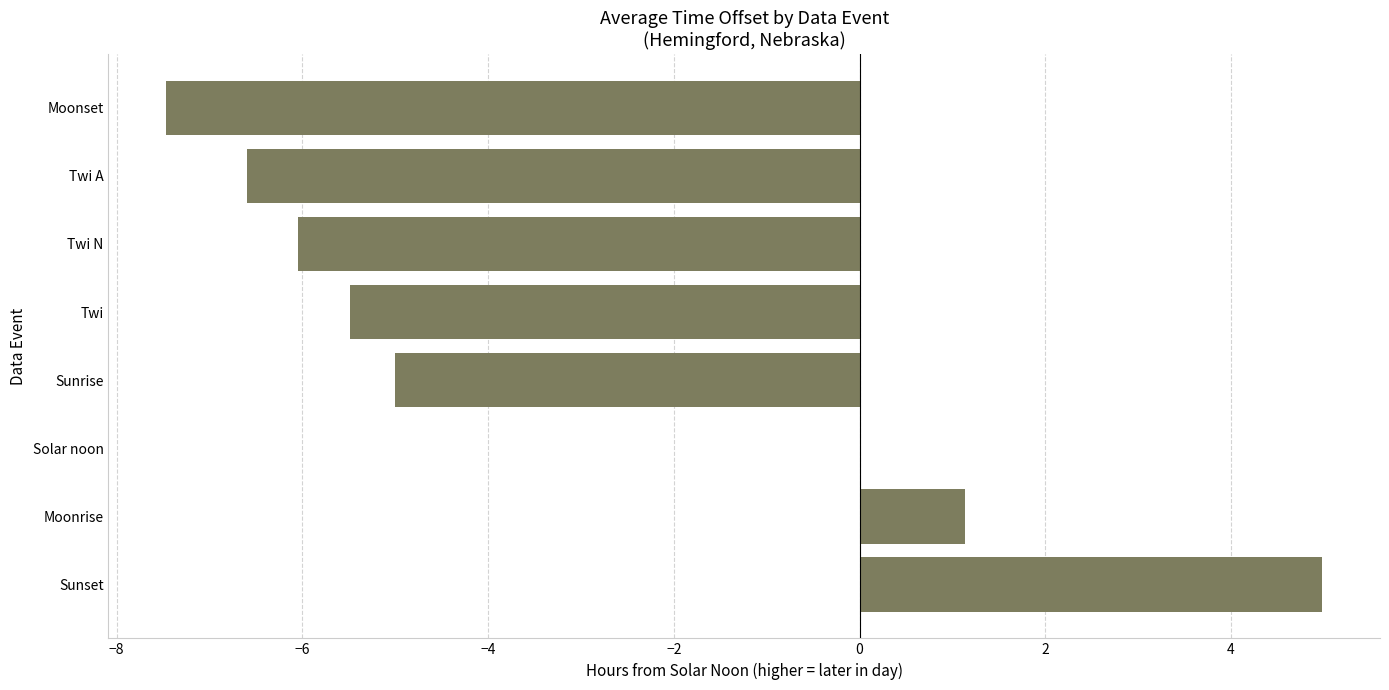

Does the chart contain stacked bars?

No